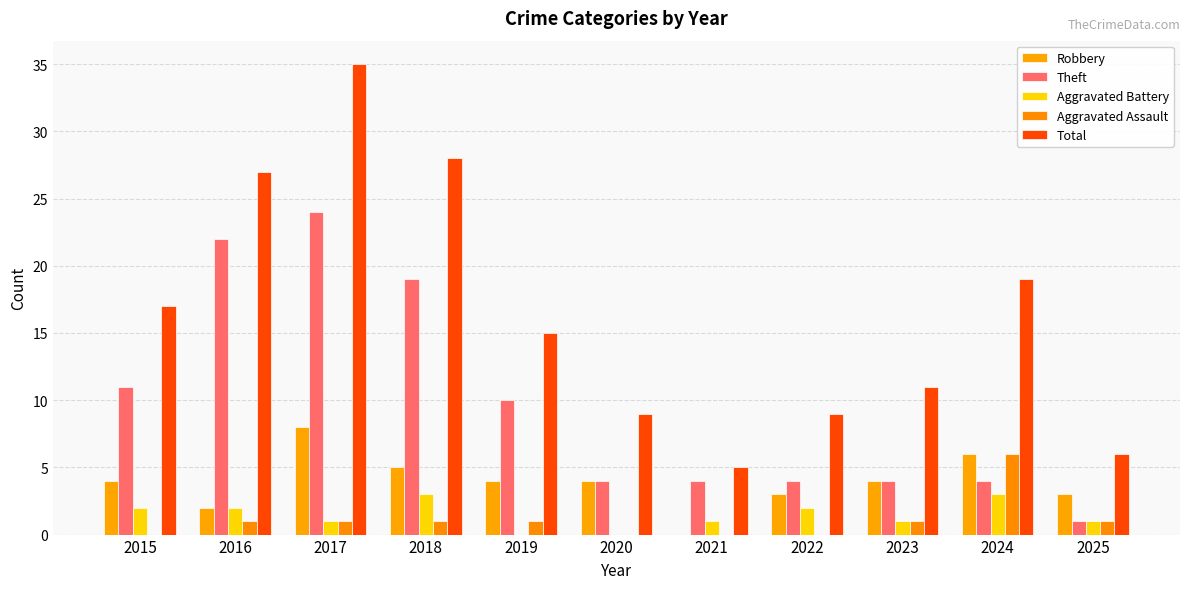

What is the difference between the maximum and minimum values in the Aggravated Assault series?

6